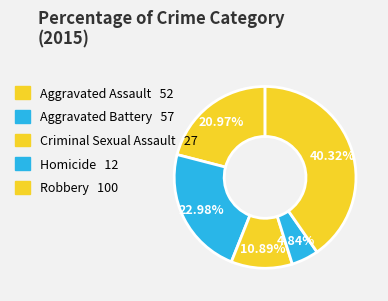

Is it true that Aggravated Assault is 21% of the pie?

True